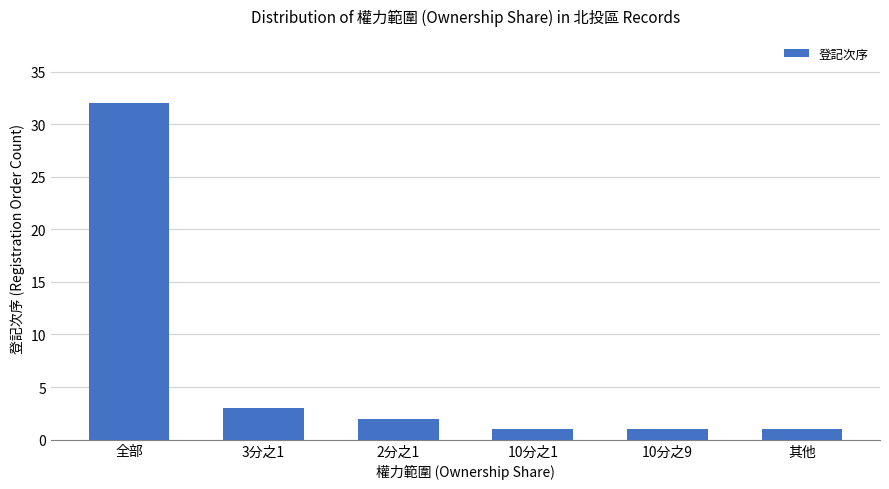

What is the difference between the values at 其他 and 全部?

31